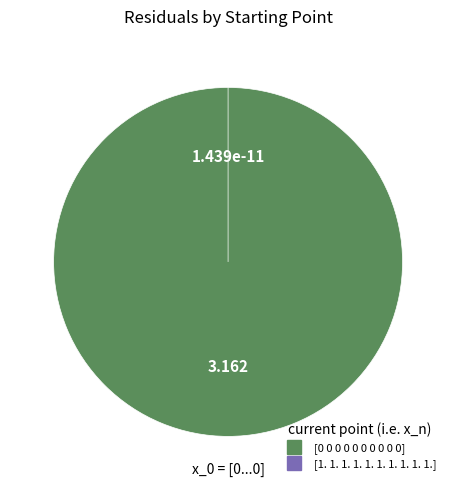

Which slice is the largest?

[0 0 0 0 0 0 0 0 0 0]